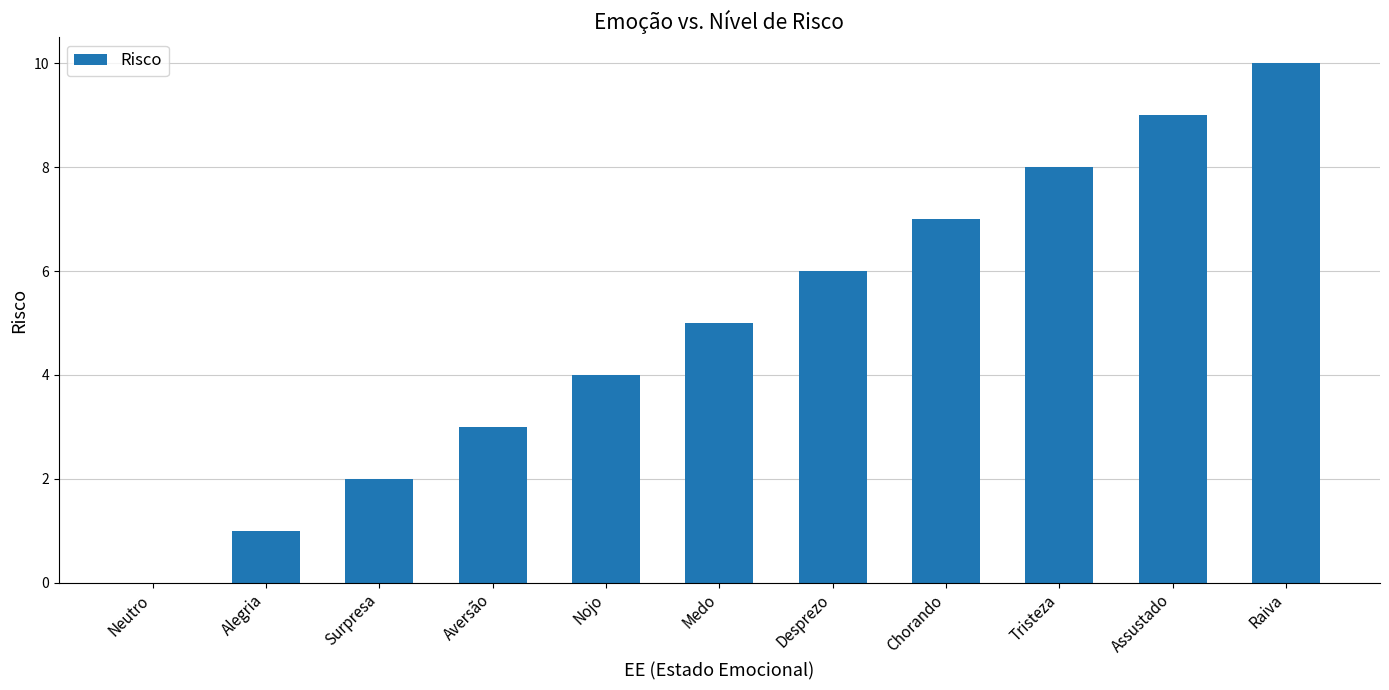

How many data points does each series have?

11